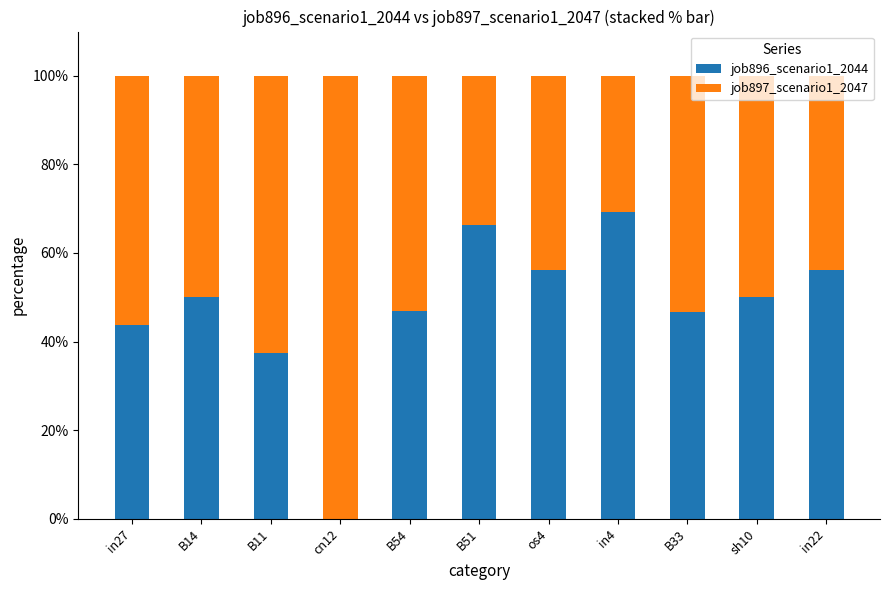

The job896_scenario1_2044 series shows 81.7 at B33. True or false?

False